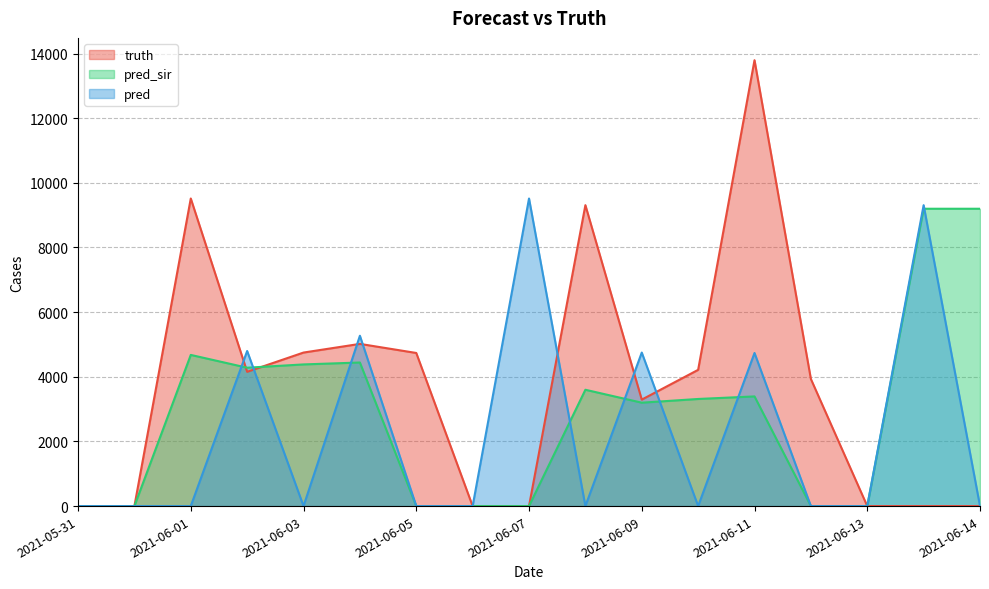

What is the value of the truth point at the 3rd from the left?

9516